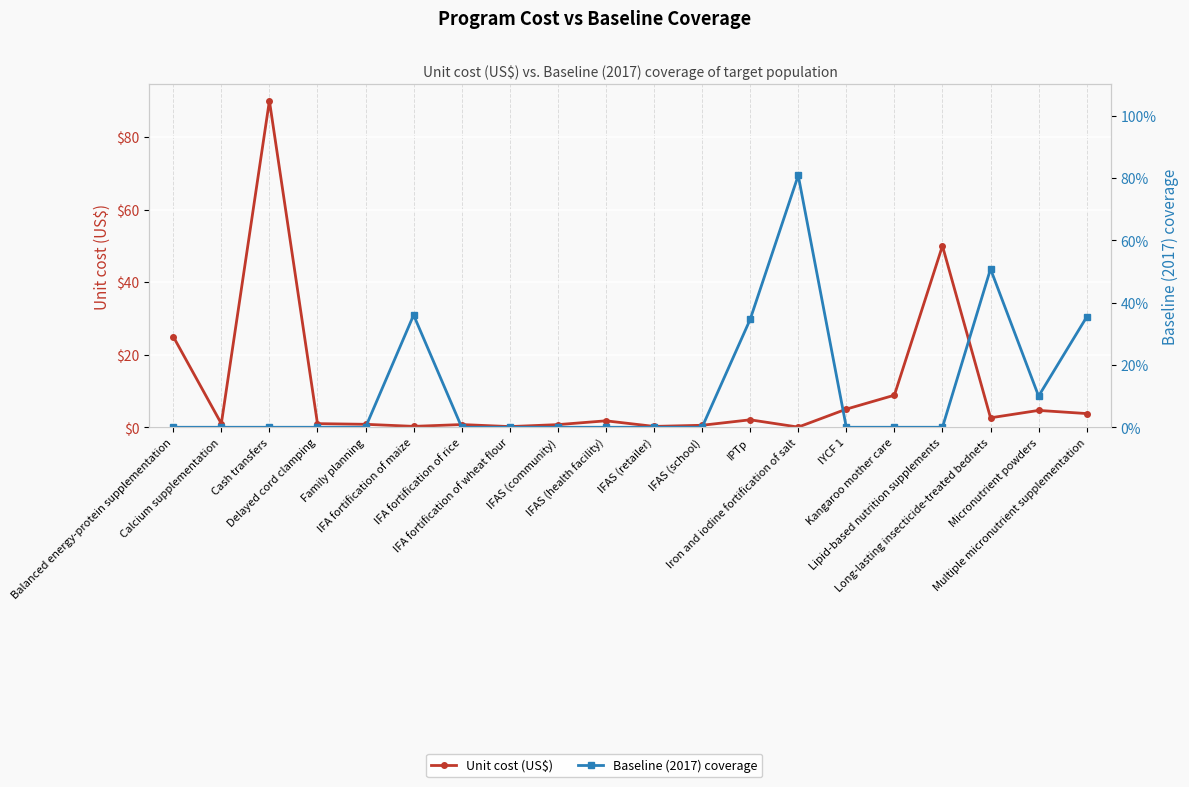

Which series changed the most between IFAS (health facility) and IFAS (retailer)?

Unit cost (US$)